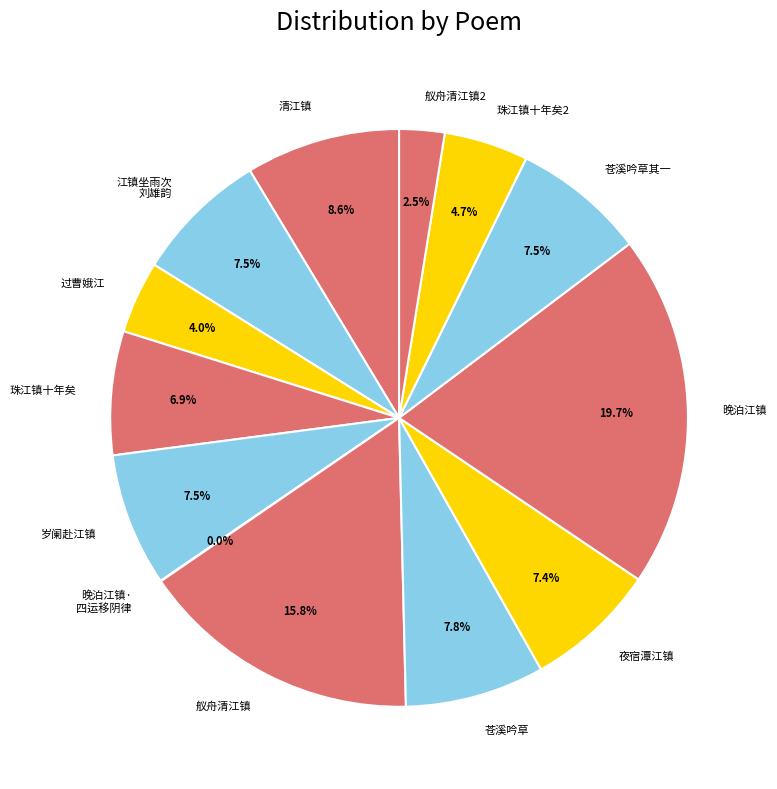

Is the sum of 过曹娥江 and 清江镇 greater than half?

No